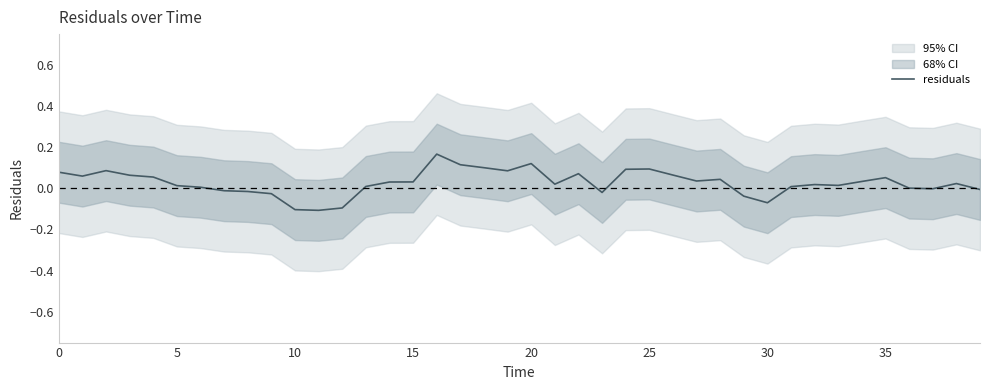

The value of residuals at 25 is 0.1. True or false?

True